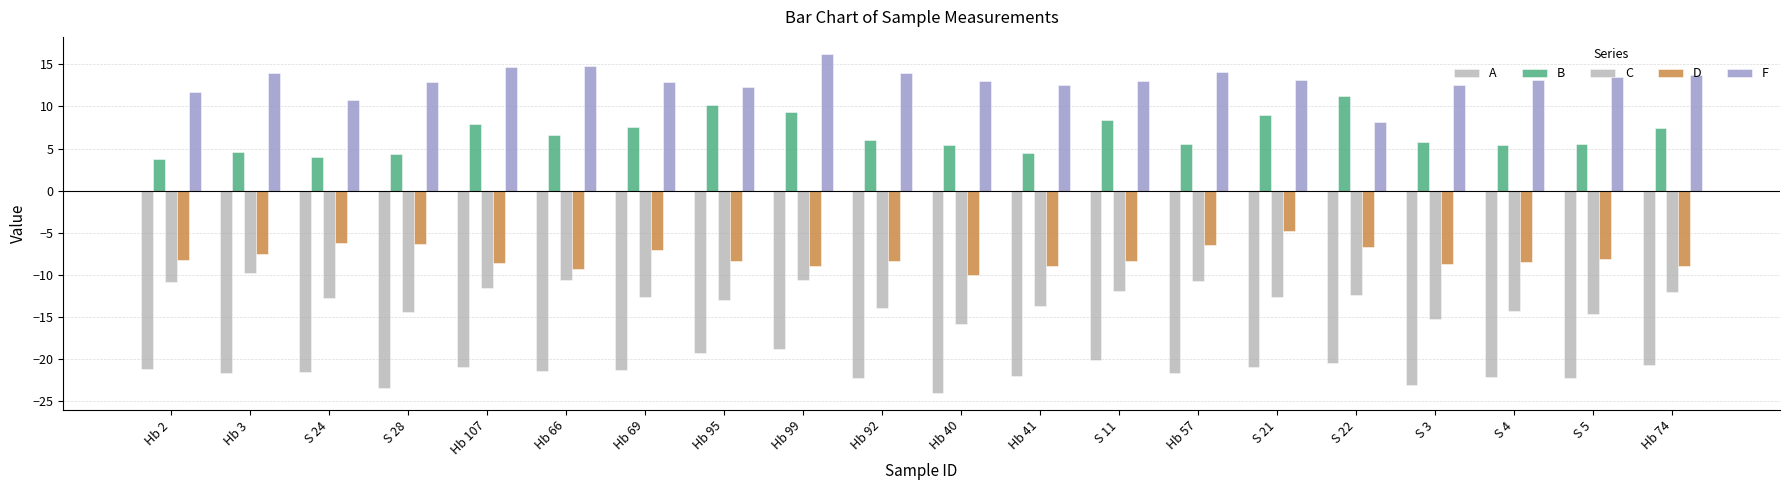

How many data points does each series have?

20